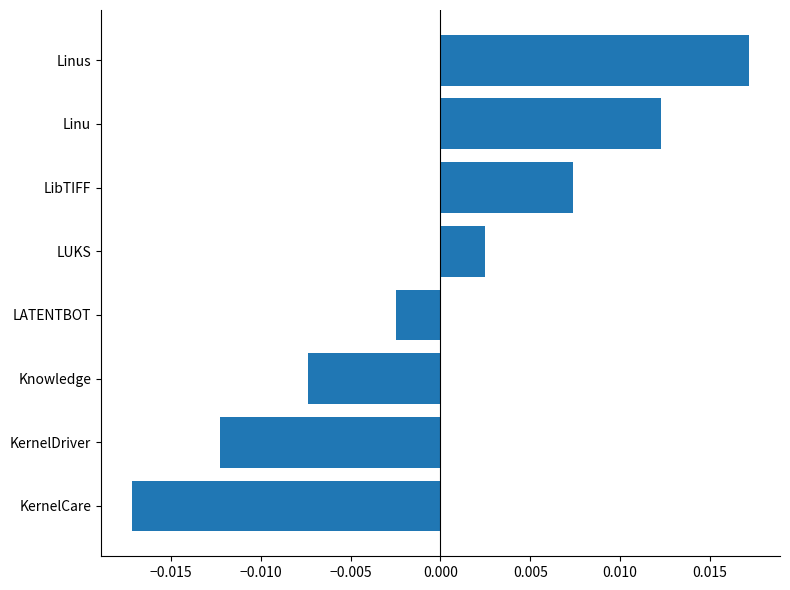

Which label corresponds to the largest value in the chart?

Linus